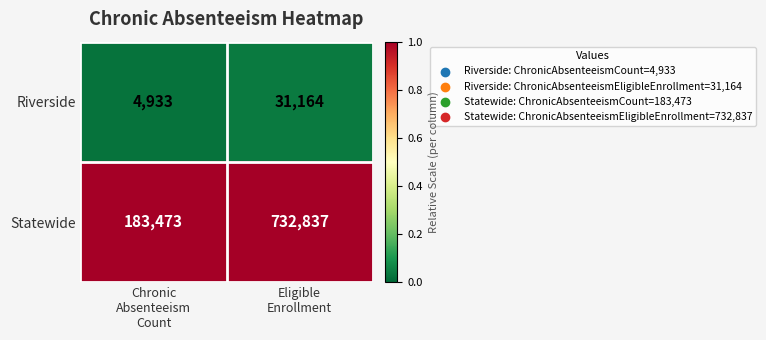

Which series has the largest total across all categories?

Statewide